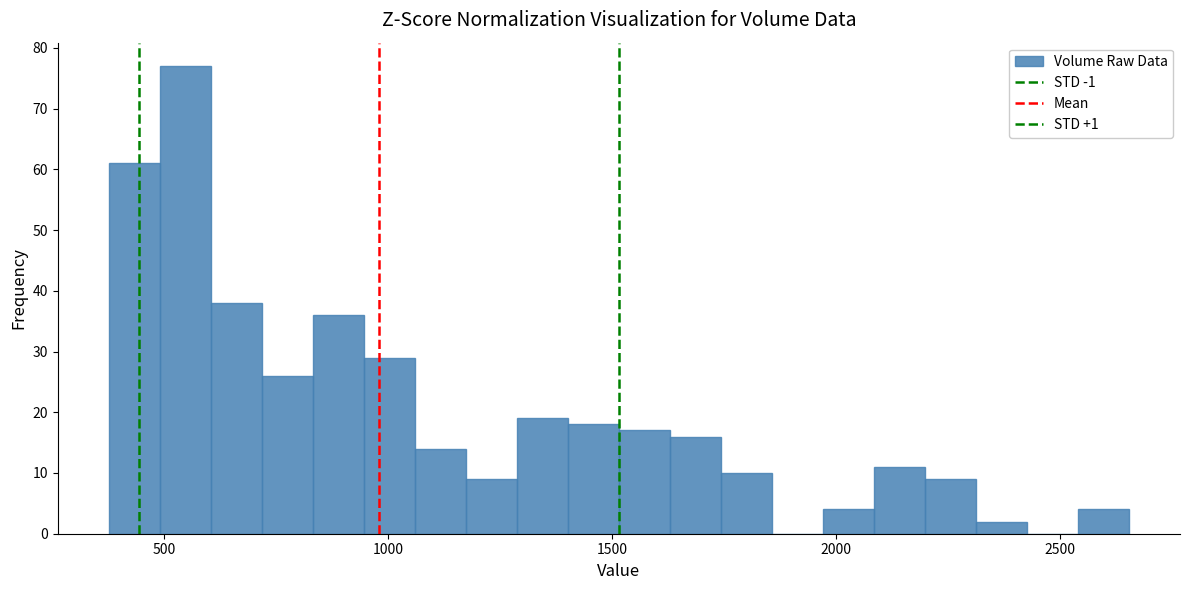

Read against the x-axis, roughly where is the centre of the tallest bar?

550